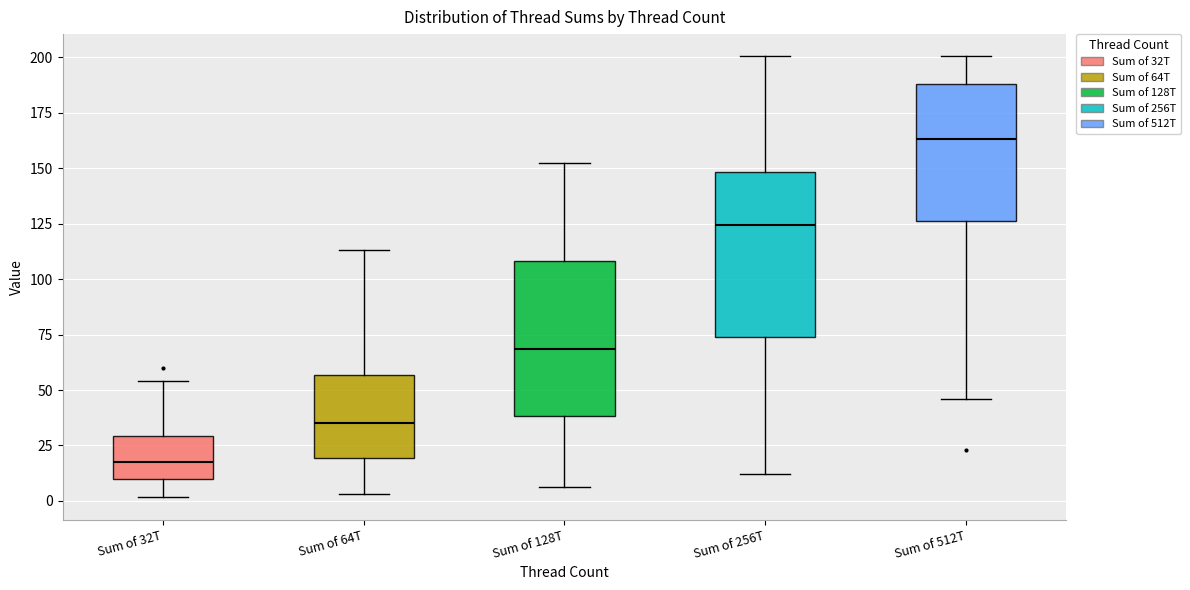

Which box's median line is the lowest?

Sum of 32T